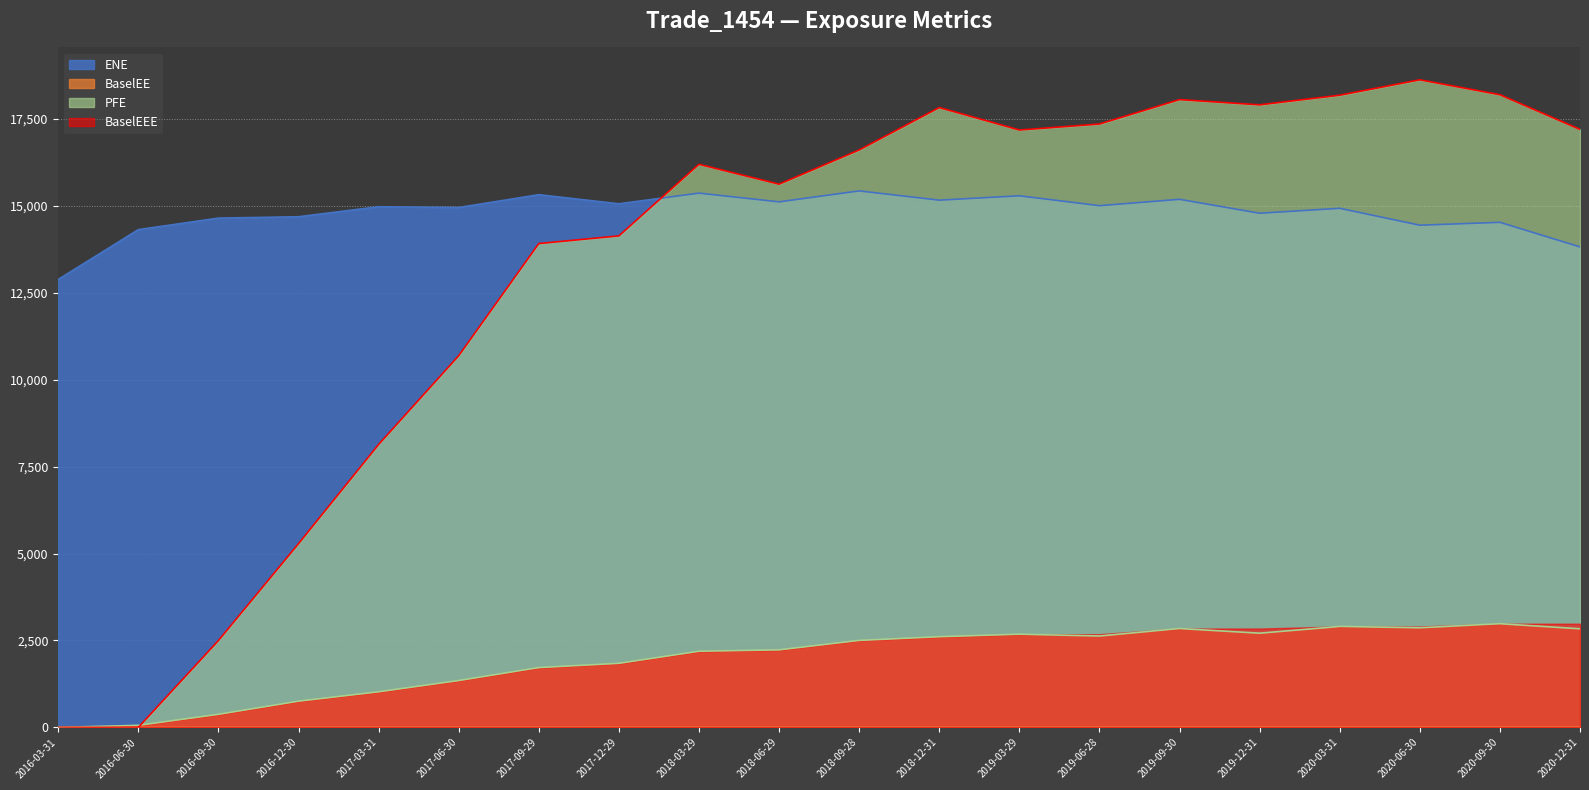

What is the maximum value for PFE?

18619.1